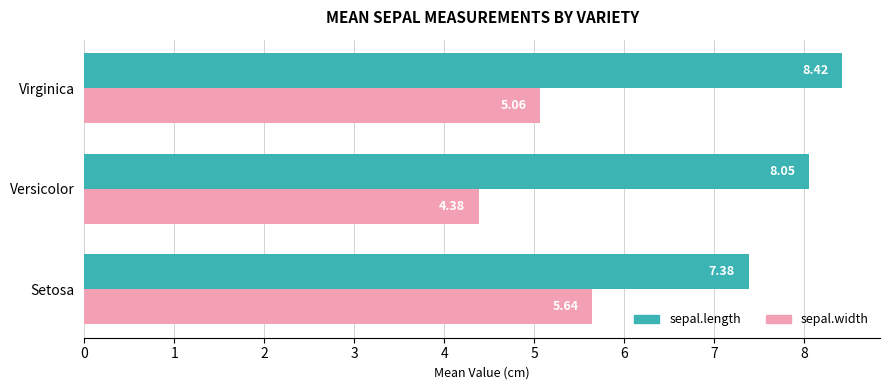

Which category has the lowest value in the sepal.width series?

Versicolor